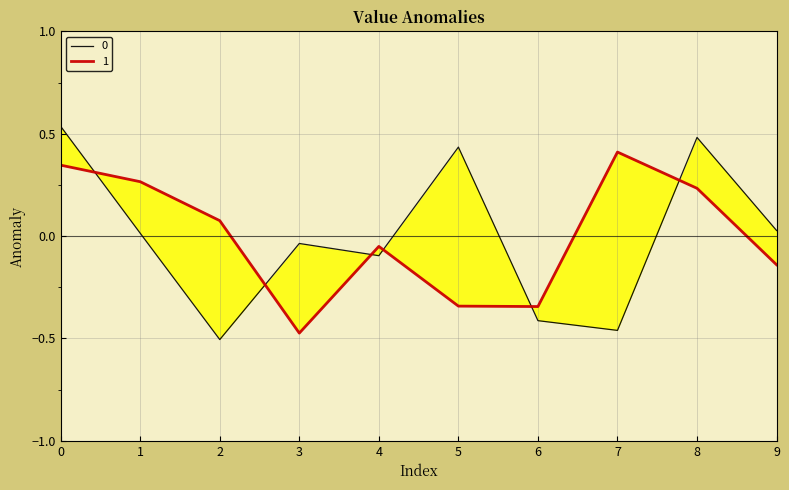

Where is the first local minimum for 1?

3